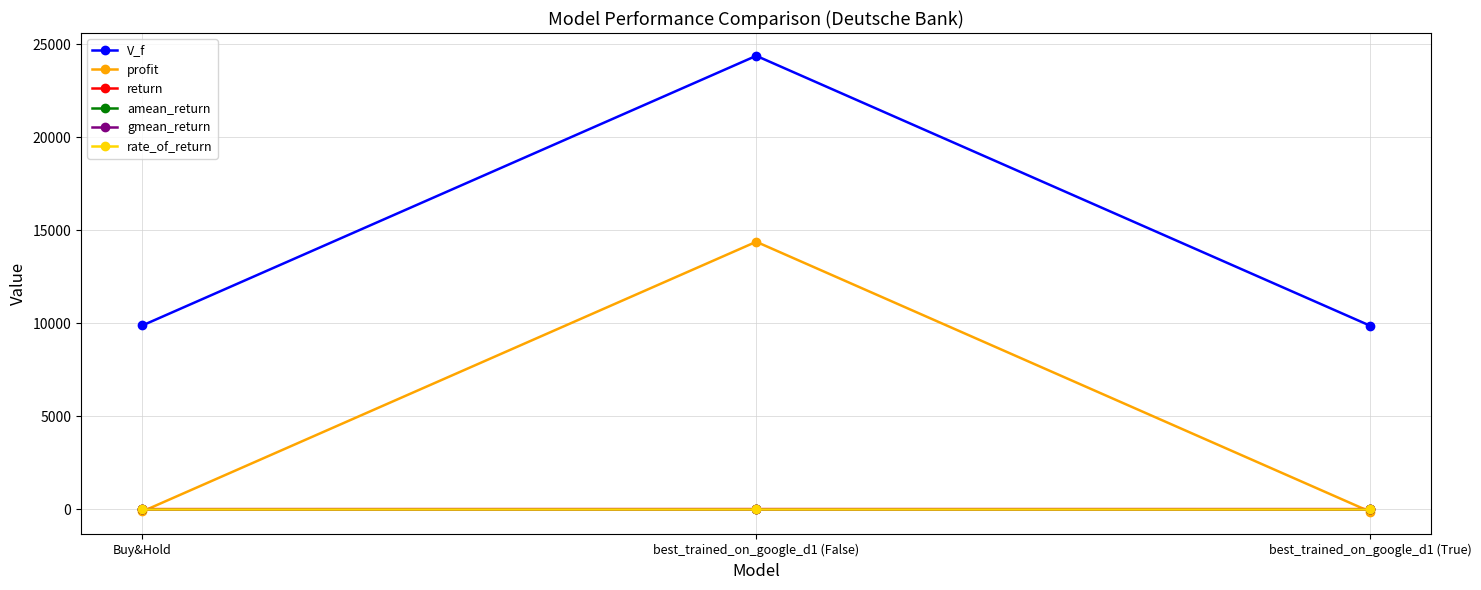

The value of rate_of_return at Buy&Hold is -0.0. True or false?

False